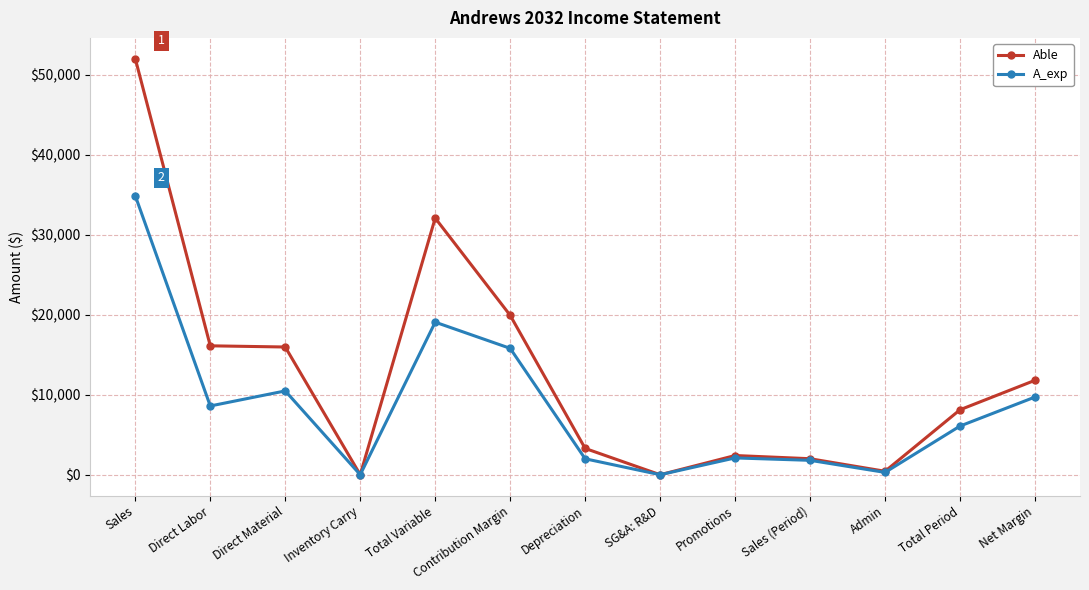

What value does the A_exp series have at Direct Labor?

8591